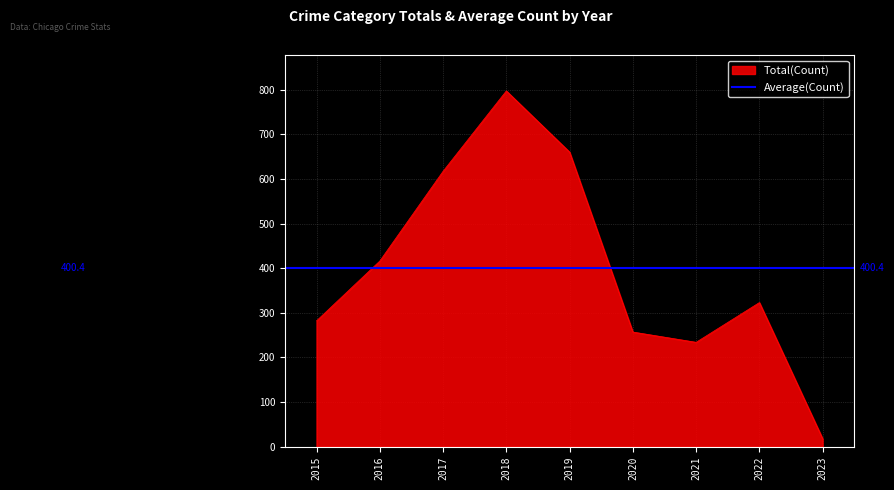

True or false: Total(Count) has a value of 595 at 2016.

False